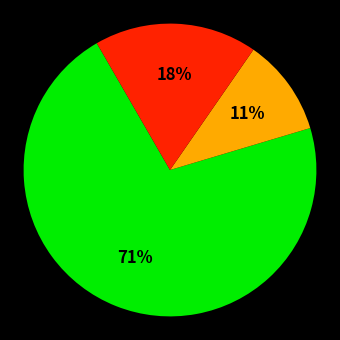

Is there any slice that represents more than half of the pie?

Yes